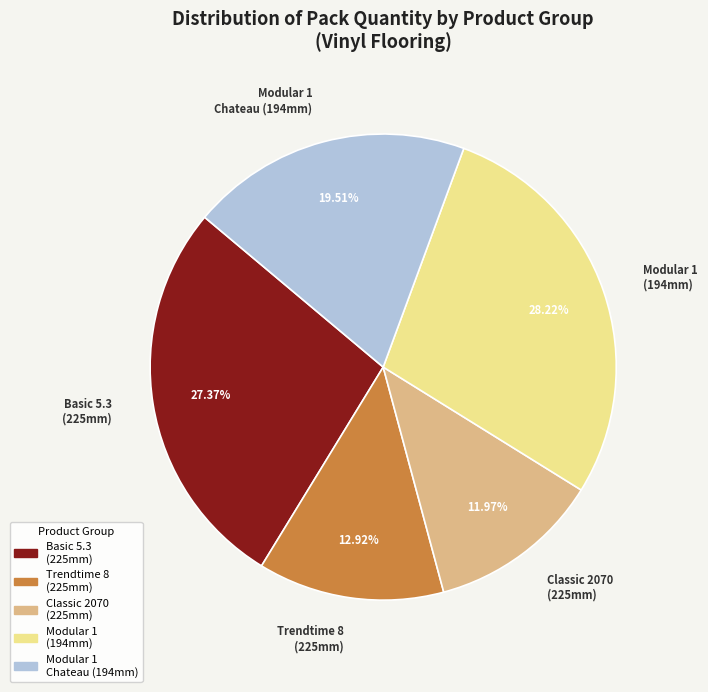

Between Classic 2070 (225mm) and Modular 1 Chateau (194mm), which is larger?

Modular 1 Chateau (194mm)